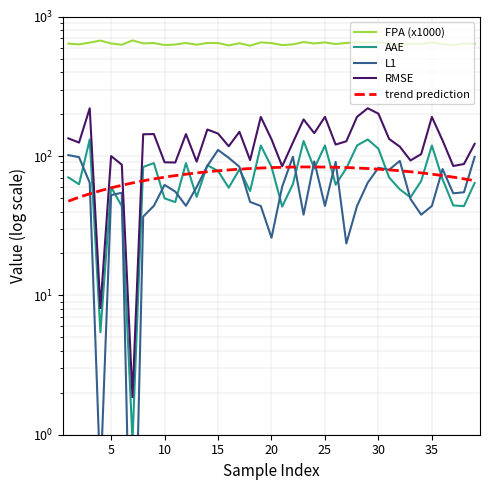

What is the sum of all L1 values?

2397.5